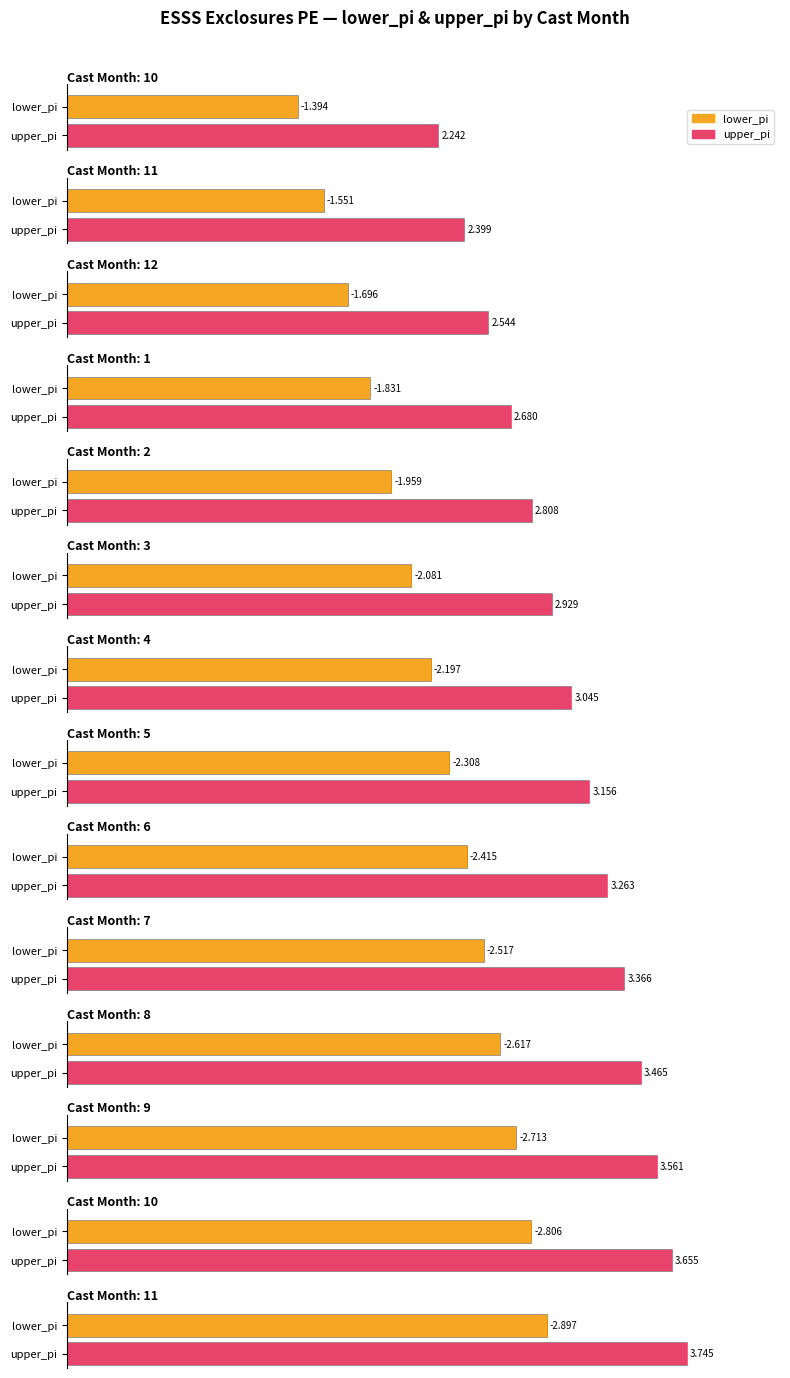

What is the highest value of the lower_pi series?

-1.4